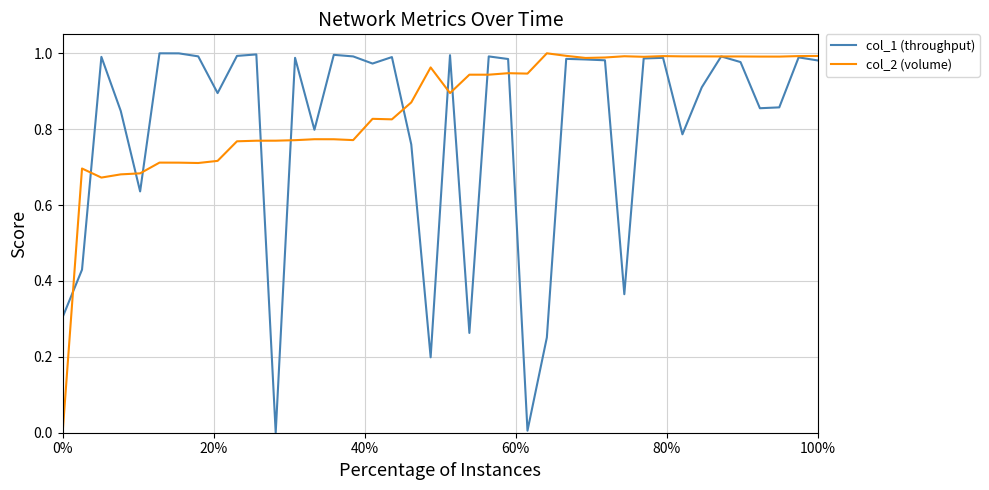

List the series in order of their overall mean, highest first.

col_2 (volume), col_1 (throughput)